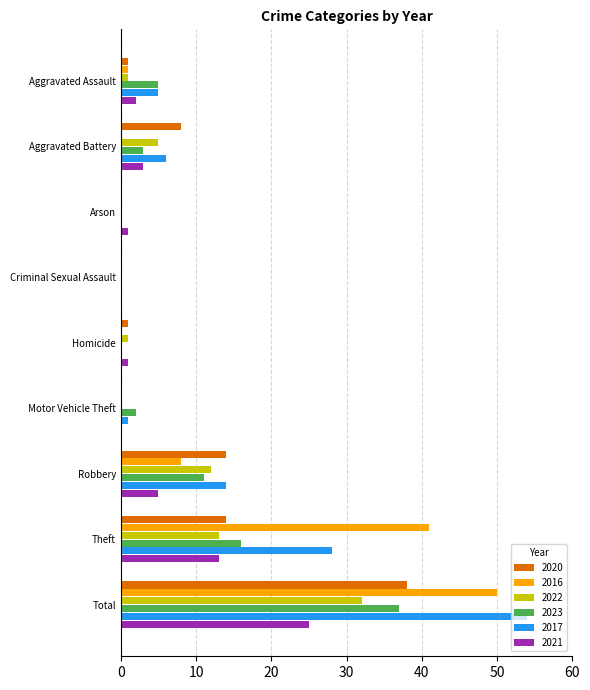

At which label is 2023 closest to 18?

Theft